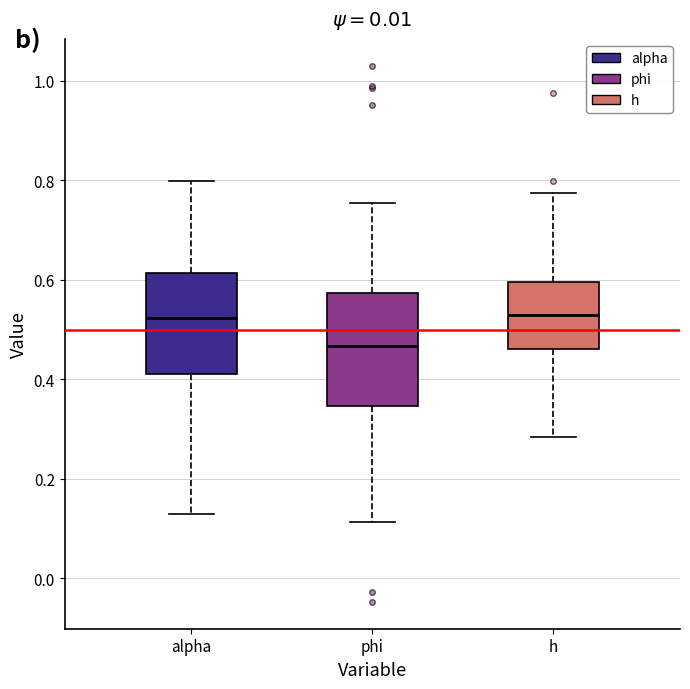

Where does the upper whisker of the box for alpha end on the y-axis? The values are not printed on the chart, so give them approximately, as read against the axis.

0.80